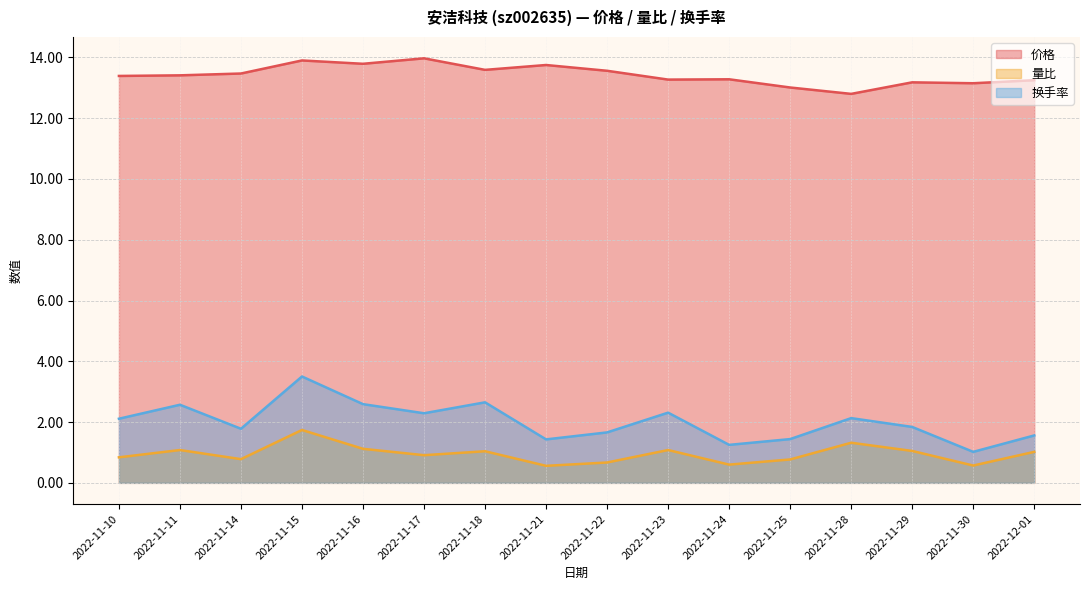

Between 2022-11-24 and 2022-12-01, which series saw the biggest shift?

量比